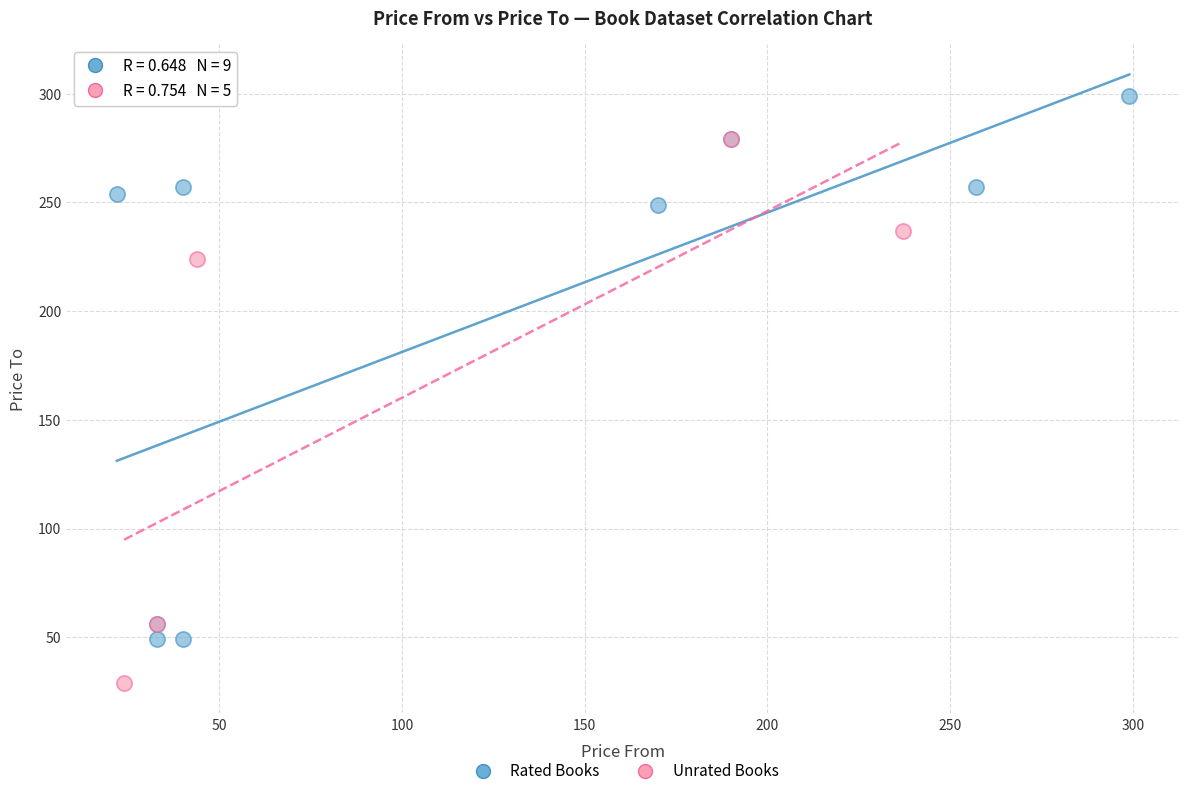

What are all the series names shown in the legend?

Rated Books, Unrated Books